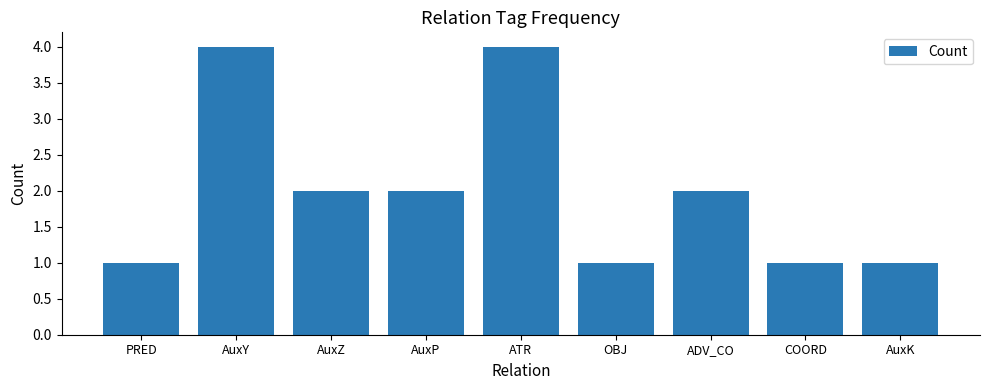

True or false: the data shows 0 at AuxK.

False